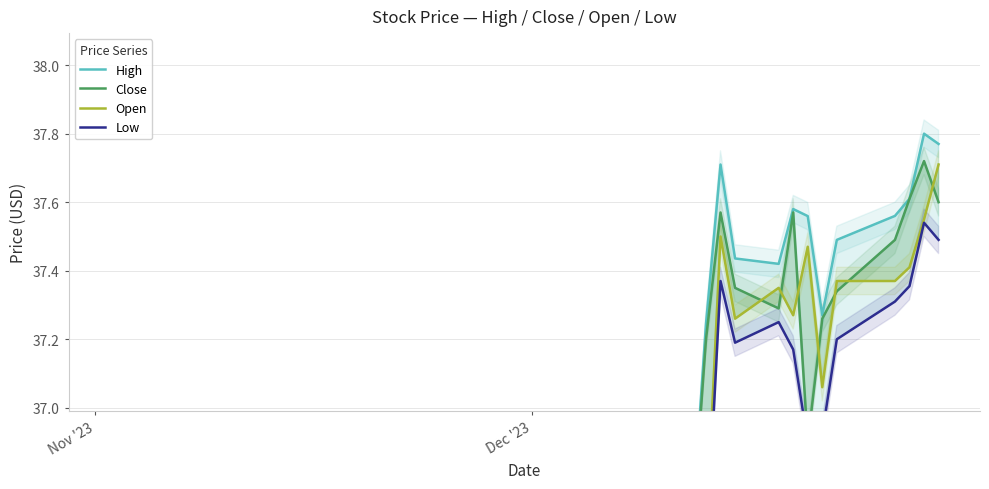

Rank the series by their average value, from lowest to highest.

Low, Open, Close, High